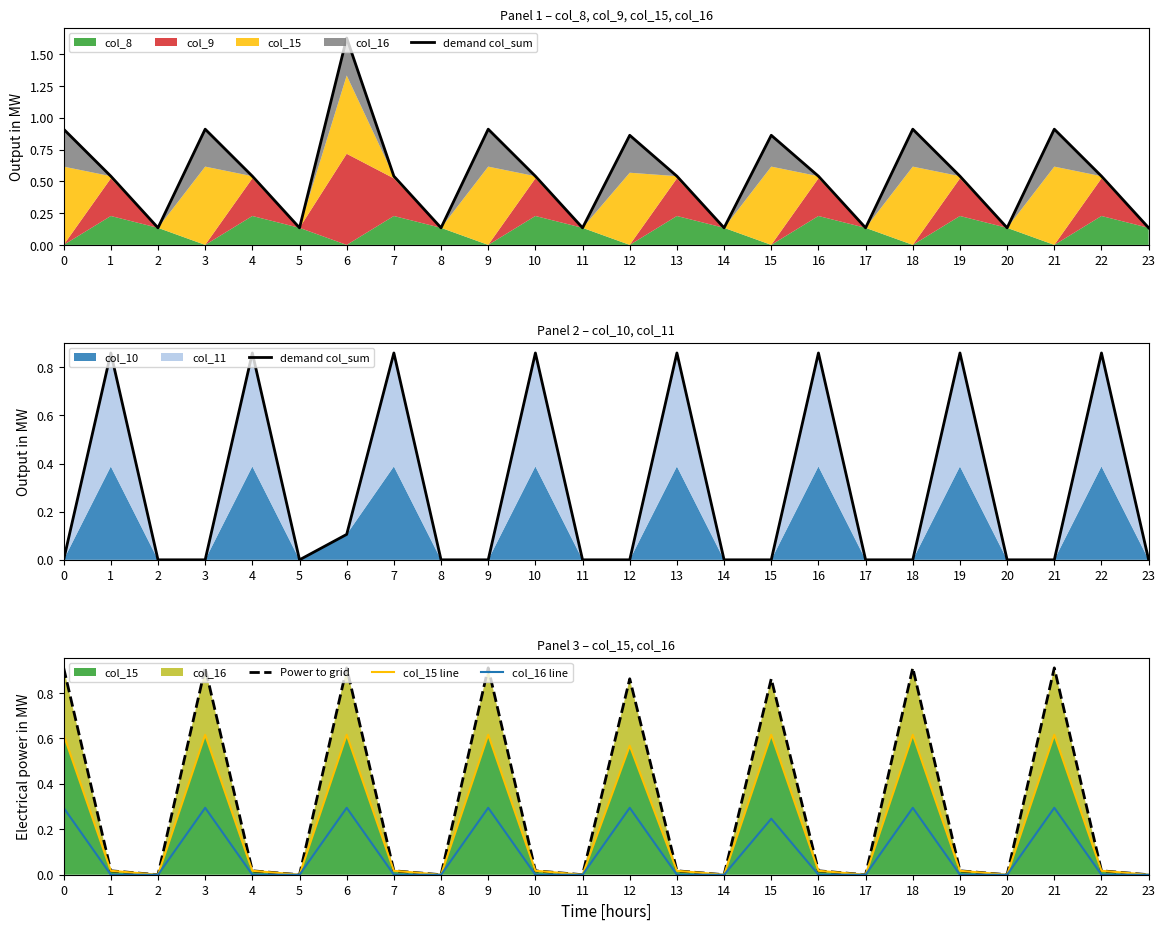

Reading left to right, extract all data points from this chart.

demand col_sum: 0=0.0	1=0.9	2=0.0	3=0.0	4=0.9	5=0.0	6=0.1	7=0.9	8=0.0	9=0.0	10=0.9	11=0.0	12=0.0	13=0.9	14=0.0	15=0.0	16=0.9	17=0.0	18=0.0	19=0.9	20=0.0	21=0.0	22=0.9	23=0.0
Power to grid: 0=0.9	1=0.0	2=0.0	3=0.9	4=0.0	5=0.0	6=0.9	7=0.0	8=0.0	9=0.9	10=0.0	11=0.0	12=0.9	13=0.0	14=0.0	15=0.9	16=0.0	17=0.0	18=0.9	19=0.0	20=0.0	21=0.9	22=0.0	23=0.0
col_15 line: 0=0.6	1=0.0	2=0.0	3=0.6	4=0.0	5=0.0	6=0.6	7=0.0	8=0.0	9=0.6	10=0.0	11=0.0	12=0.6	13=0.0	14=0.0	15=0.6	16=0.0	17=0.0	18=0.6	19=0.0	20=0.0	21=0.6	22=0.0	23=0.0
col_16 line: 0=0.3	1=0.0	2=0.0	3=0.3	4=0.0	5=0.0	6=0.3	7=0.0	8=0.0	9=0.3	10=0.0	11=0.0	12=0.3	13=0.0	14=0.0	15=0.2	16=0.0	17=0.0	18=0.3	19=0.0	20=0.0	21=0.3	22=0.0	23=0.0